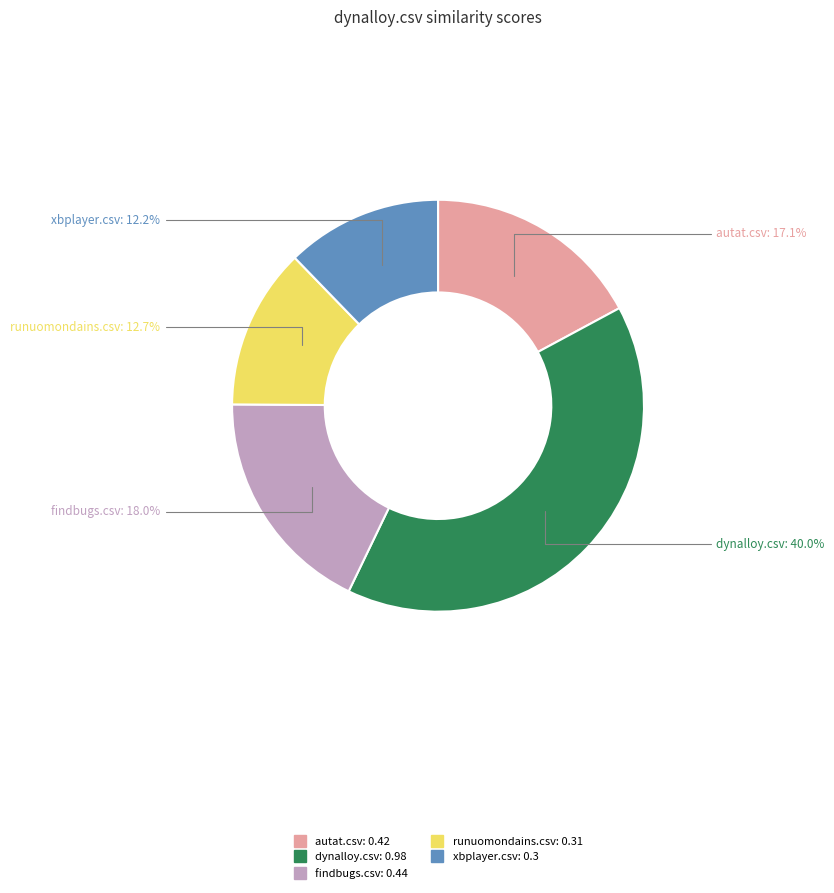

What is the largest slice in the pie chart?

dynalloy.csv